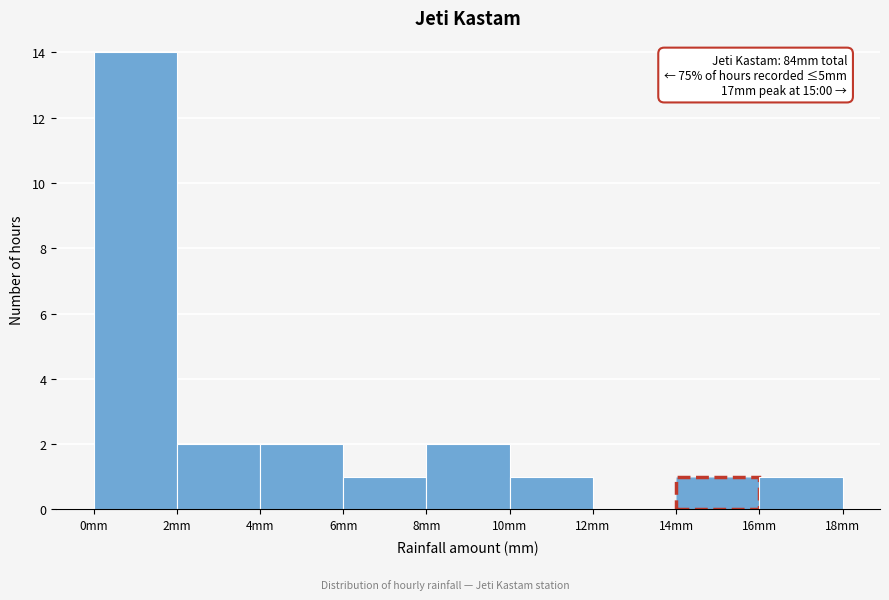

Over which range of the x-axis is the bar tallest?

0 to 2